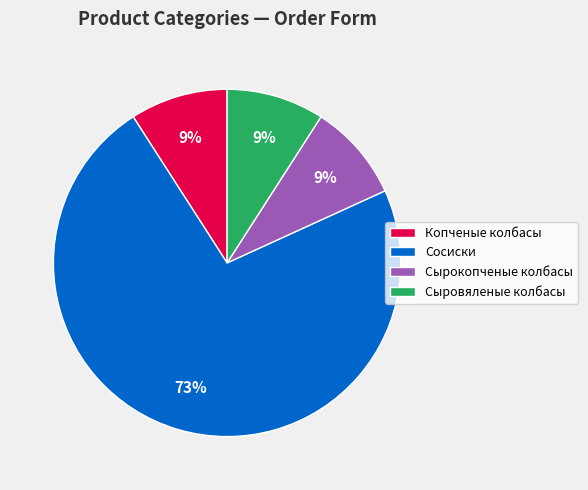

What is the largest slice in the pie chart?

Сосиски